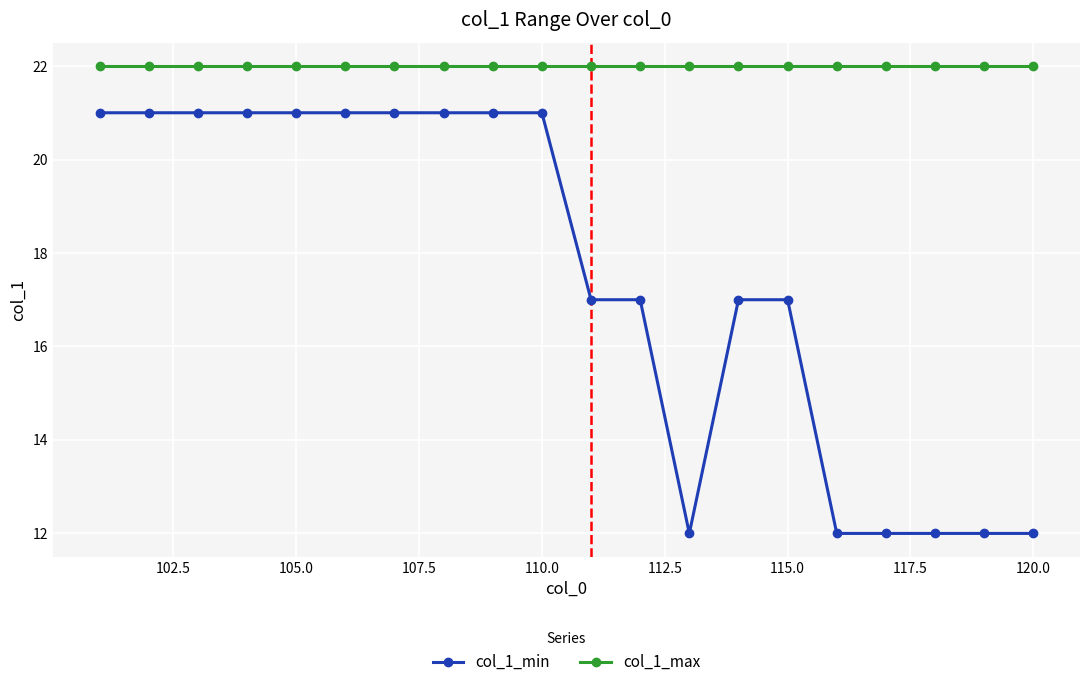

How many lines are shown in the chart?

2